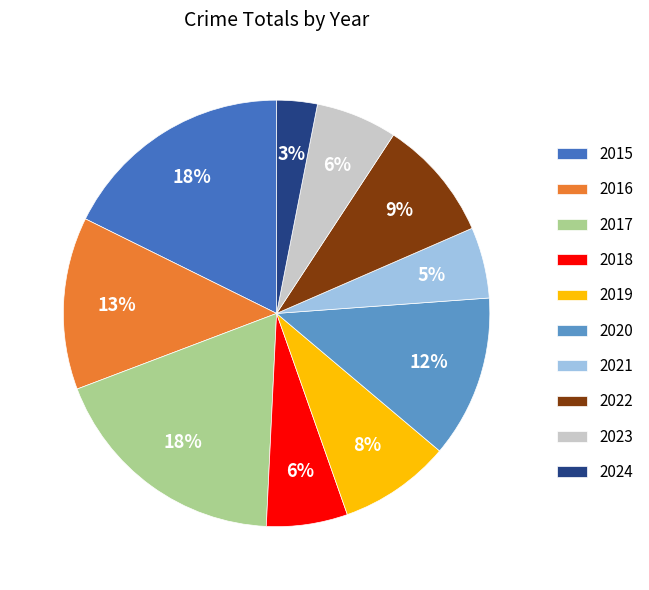

Between 2023 and 2016, which is larger?

2016